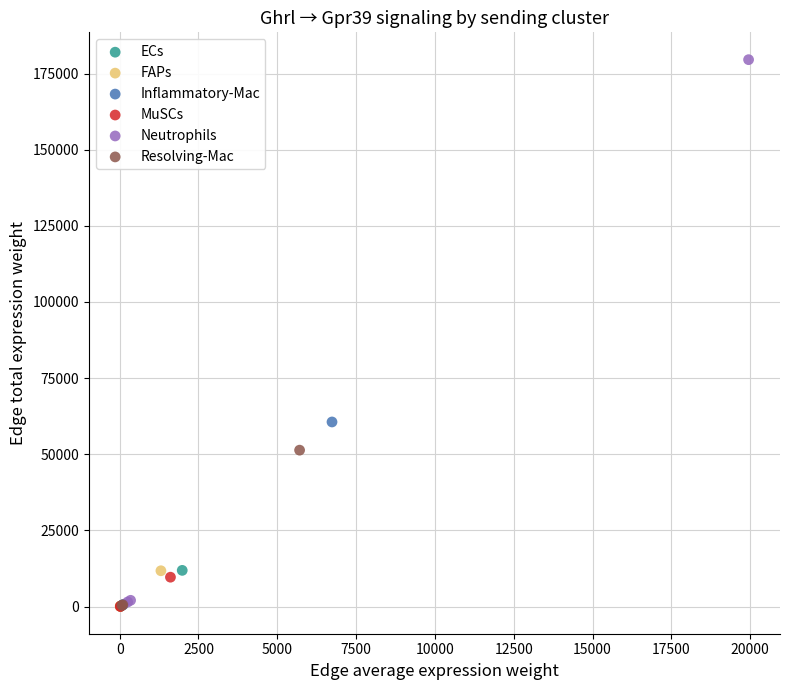

Which series reaches the maximum Y coordinate?

Neutrophils